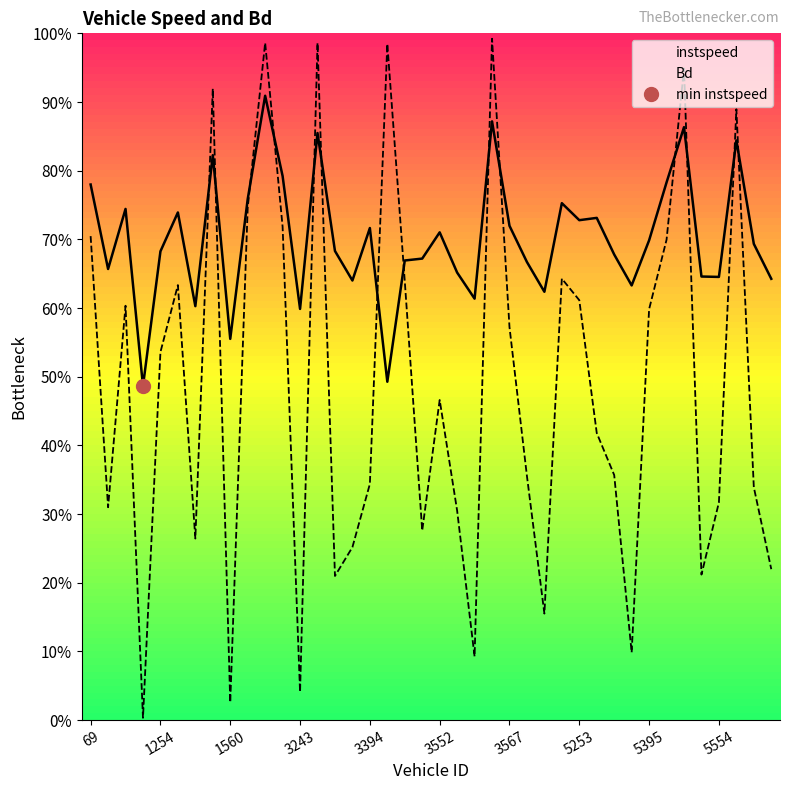

How many interior local valleys does the Bd series have?

11